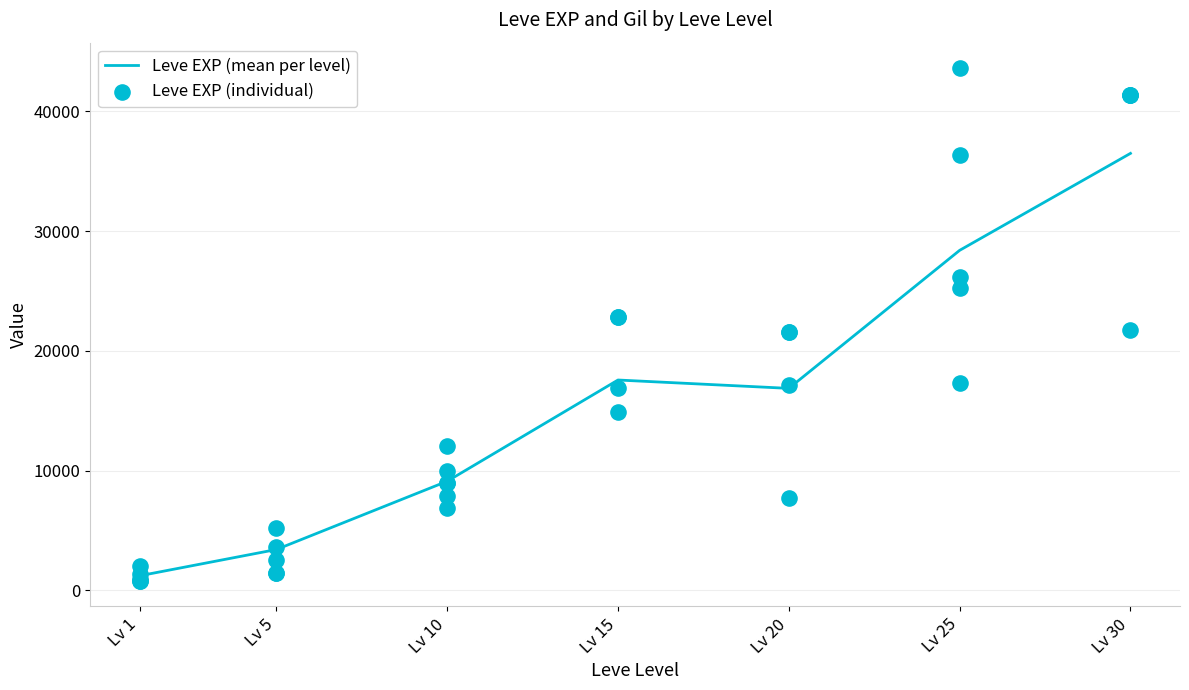

At which label does Leve EXP (mean per level) reach its minimum?

Lv 1